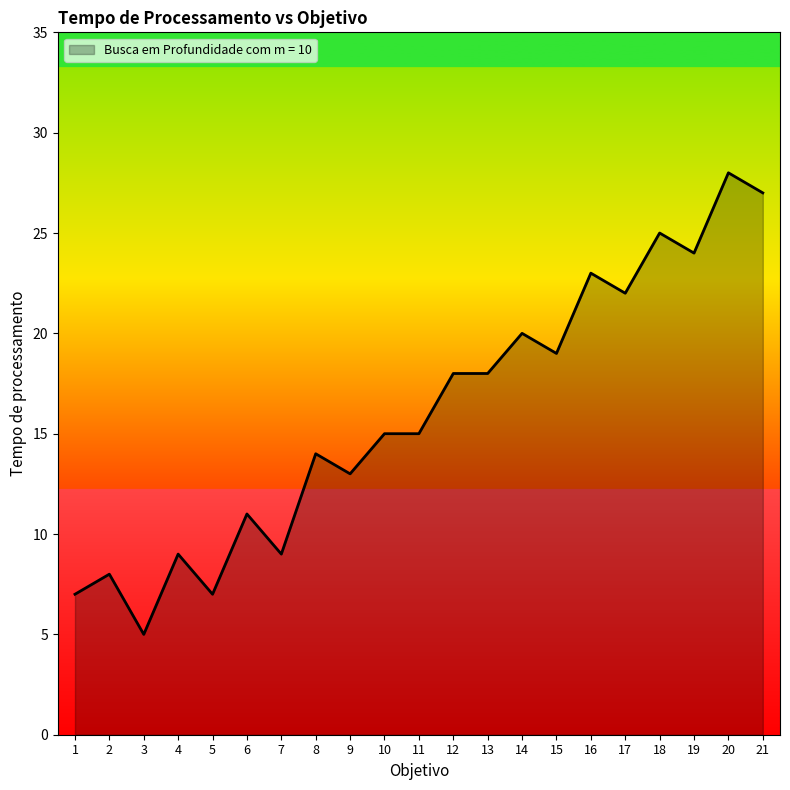

What is the difference between the maximum and minimum values?

23